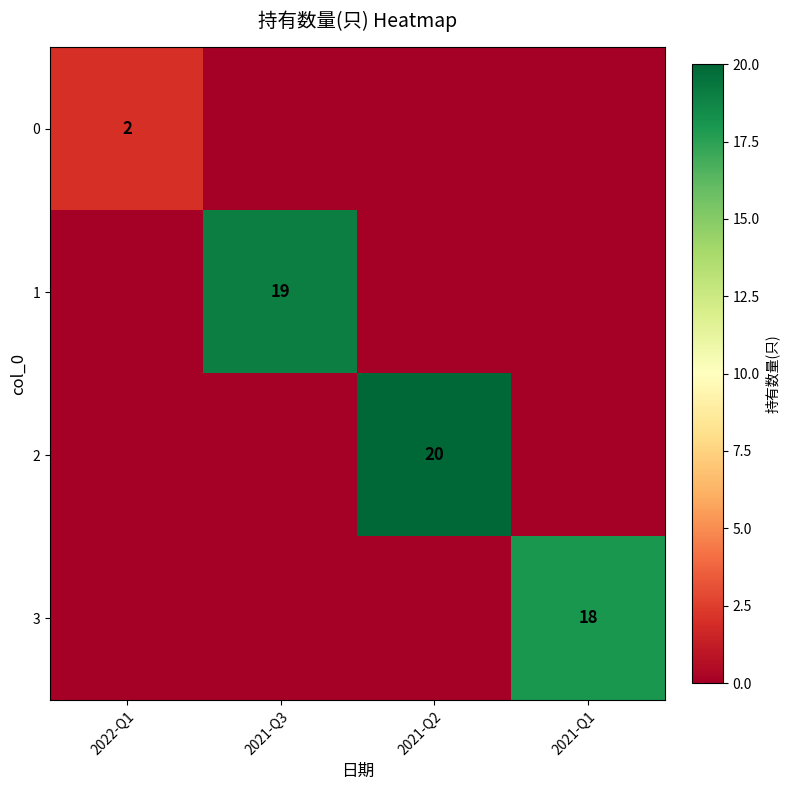

What is the difference between the highest and lowest values at 2021-Q2?

20